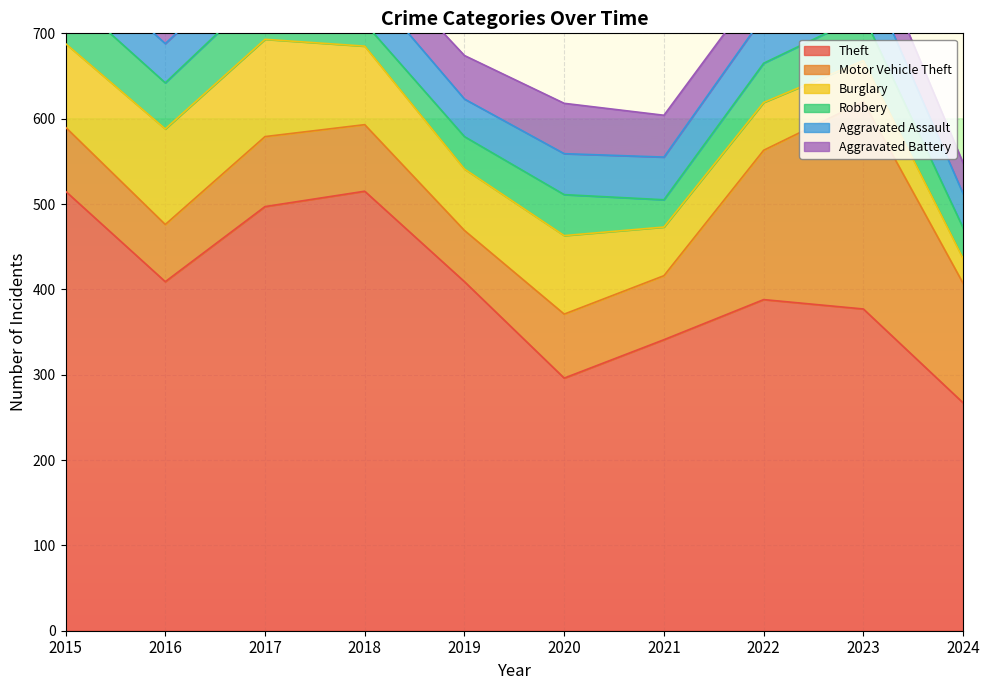

How many distinct data groups are displayed?

6